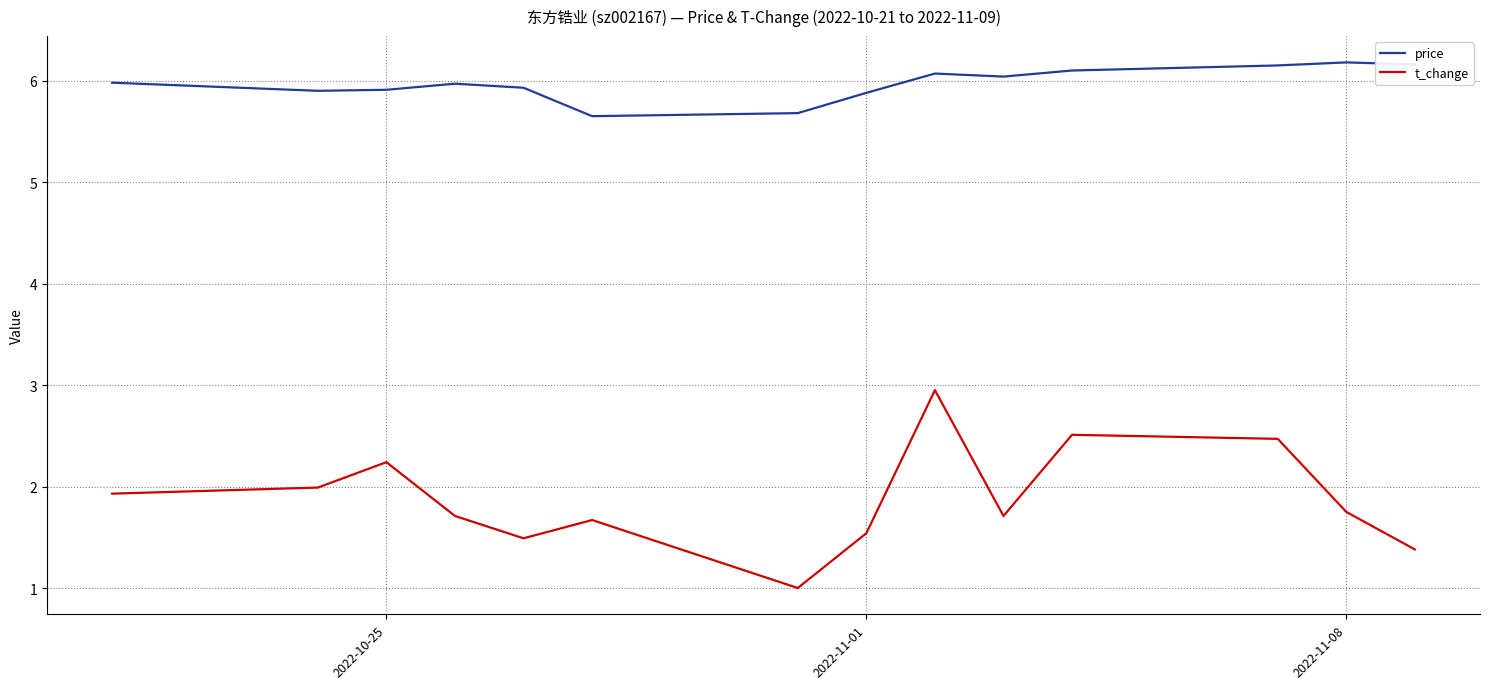

Rank the series by their maximum value, from lowest to highest.

t_change, price